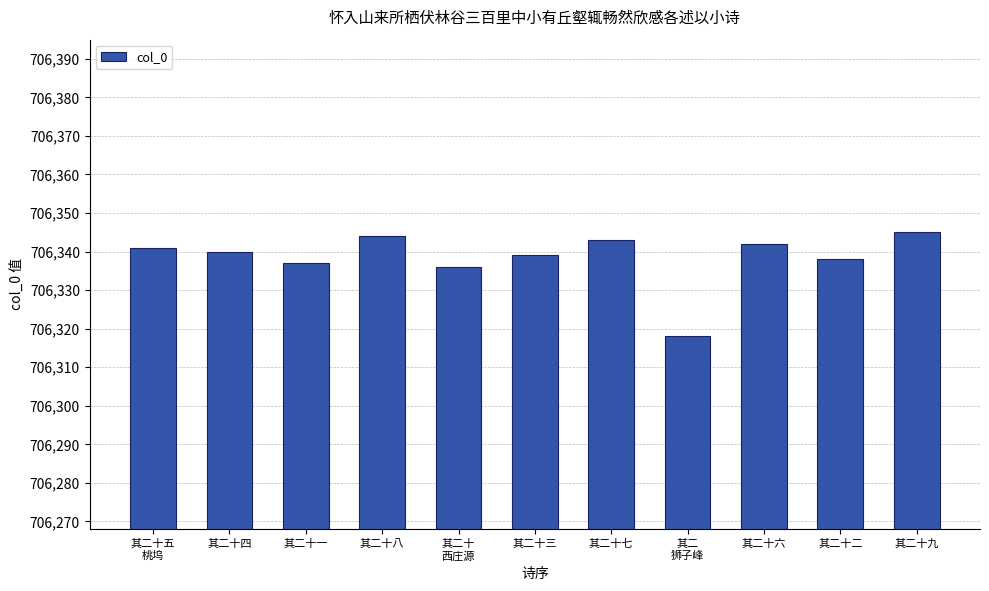

Count the number of categories in the chart.

11